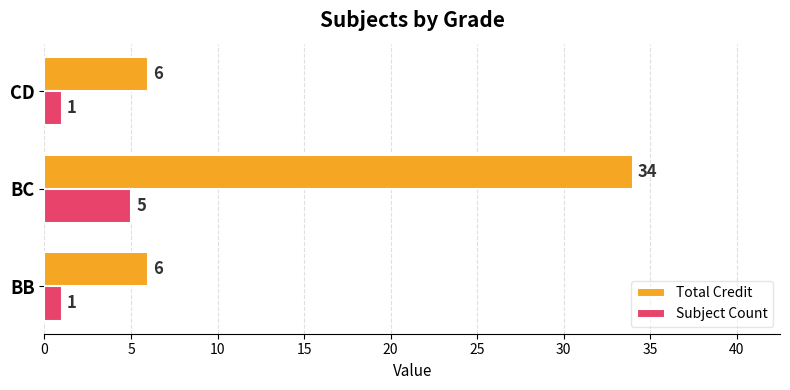

Read the Subject Count value at BC.

5